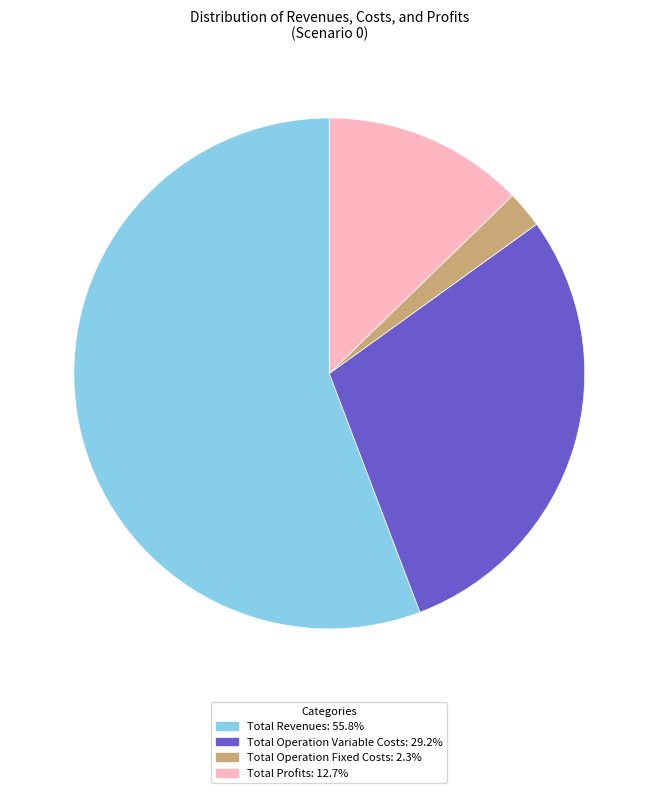

Is there a majority slice in this chart?

Yes